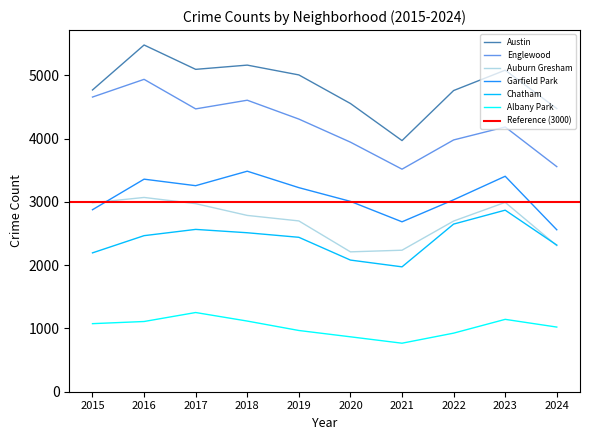

Is the value of Auburn Gresham at 2022 greater than the value of Englewood at 2023?

No